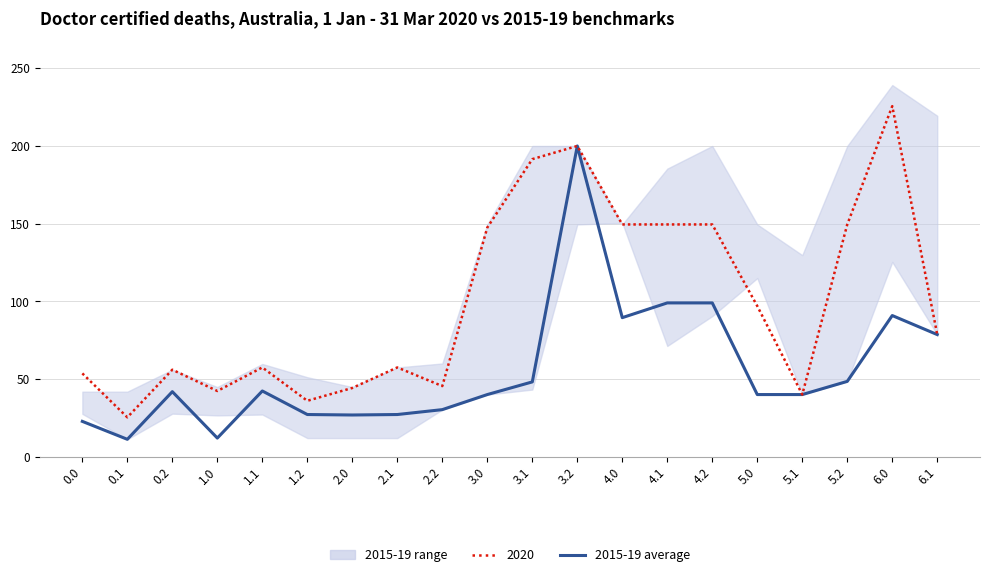

True or false: the data shows 12.0 at 1.0.

True